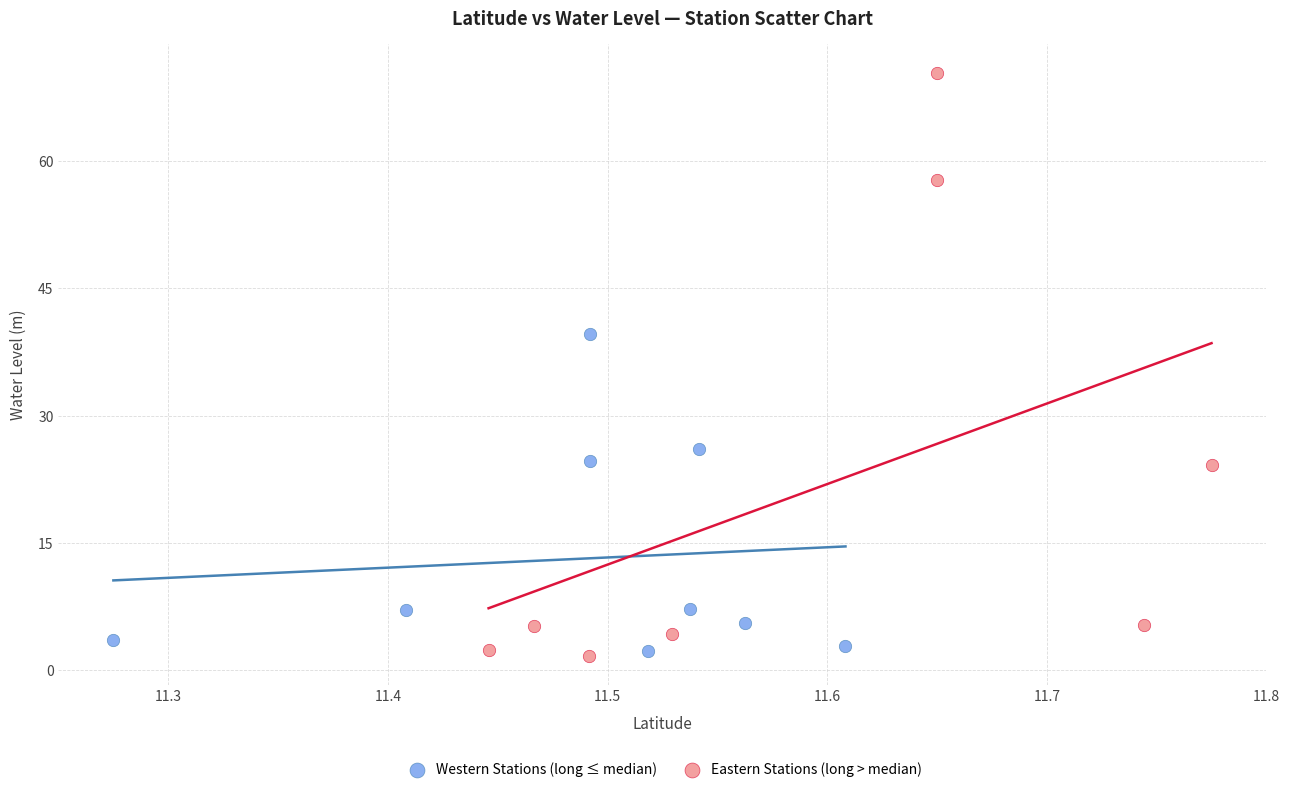

Which series has the widest spread of Y values?

Eastern Stations (long > median)